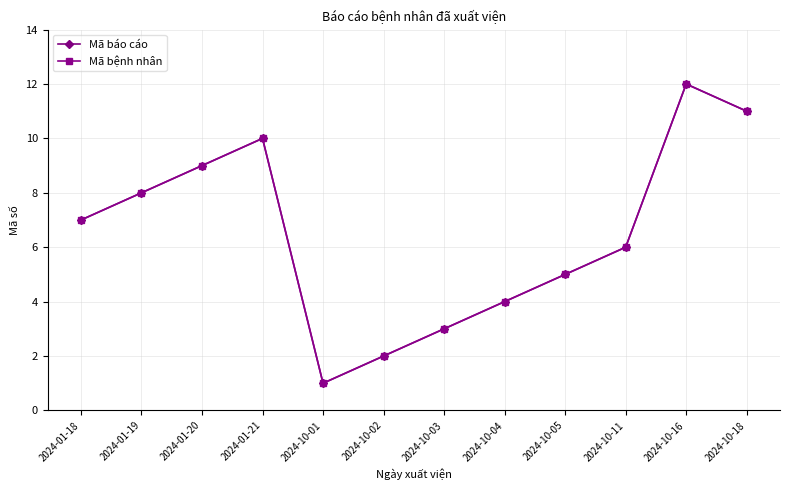

Which series has the largest total across all categories?

Mã báo cáo